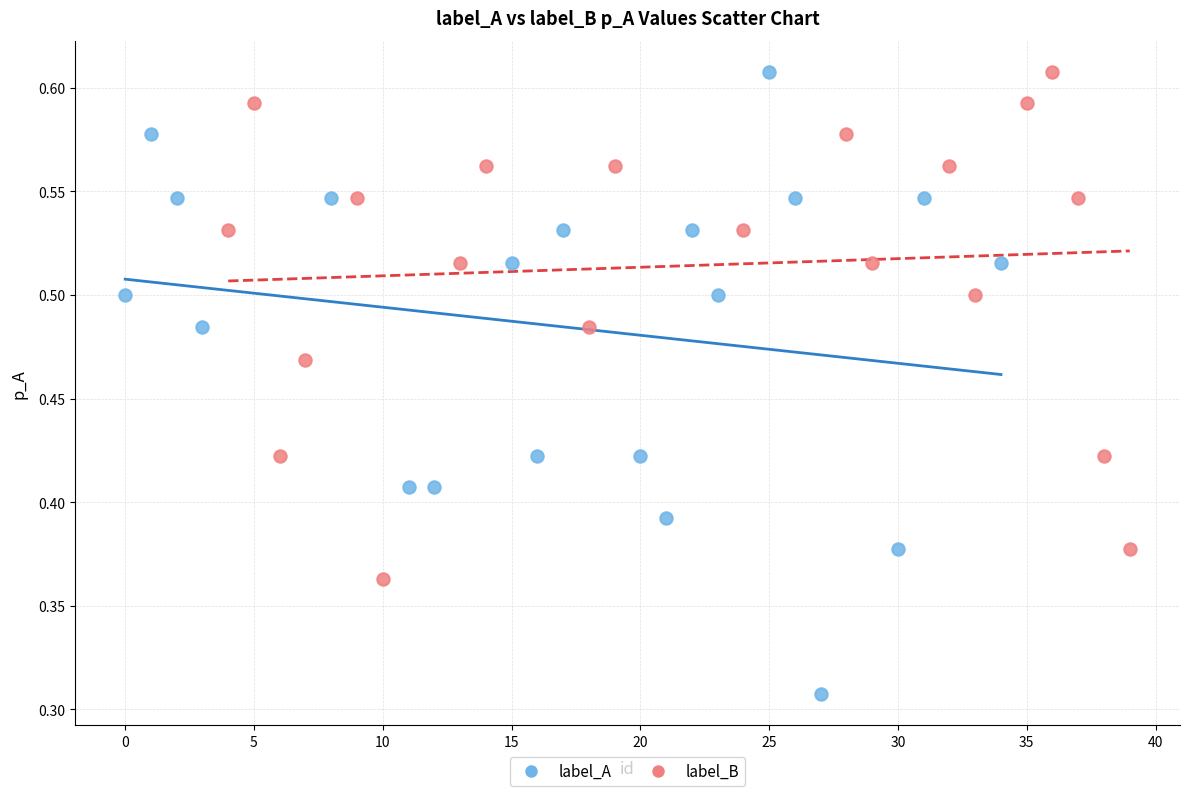

Which series has the largest Y range (max minus min)?

label_A